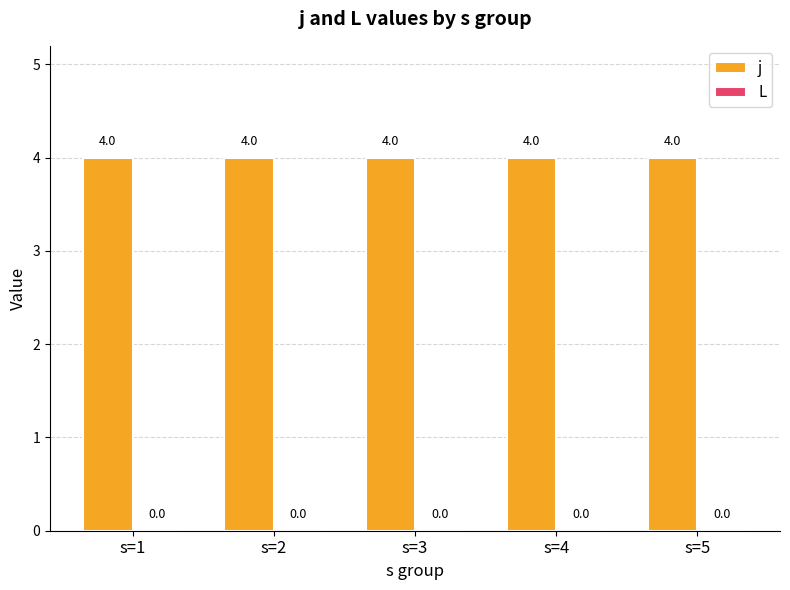

What are all the series names shown in the legend?

j, L